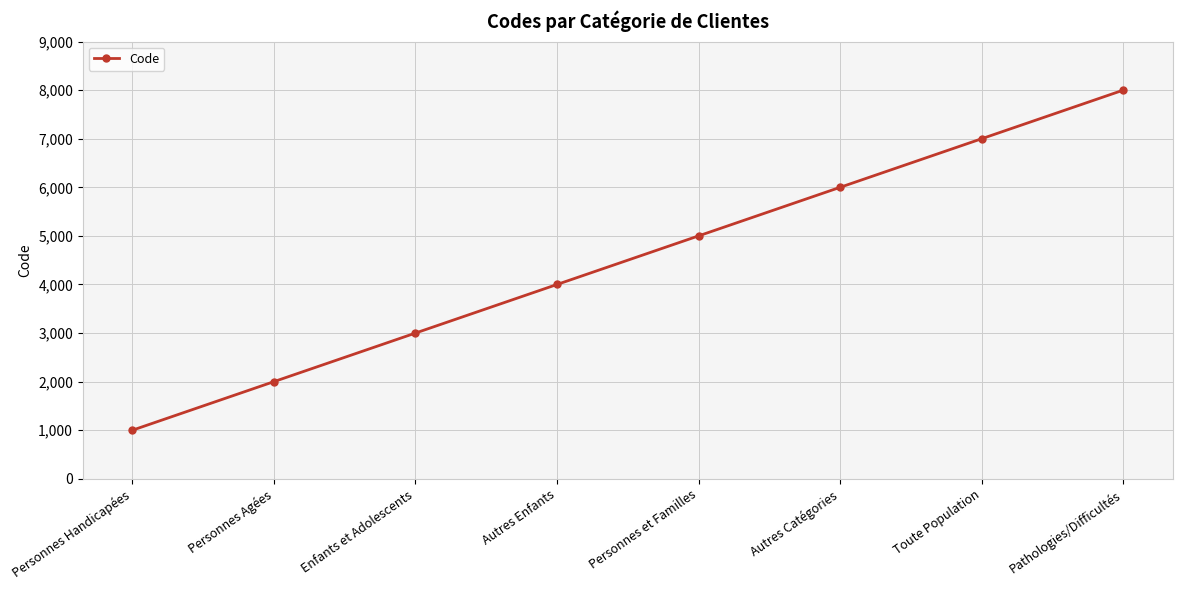

Reading right to left, extract all data points from this chart.

8000	7000	6000	5000	4000	3000	2000	1000